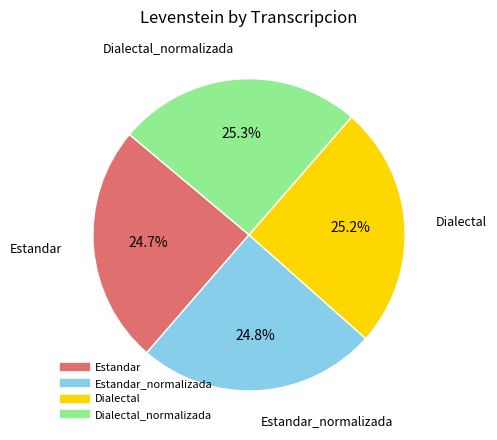

To the nearest percent, what is the average slice percentage?

25%